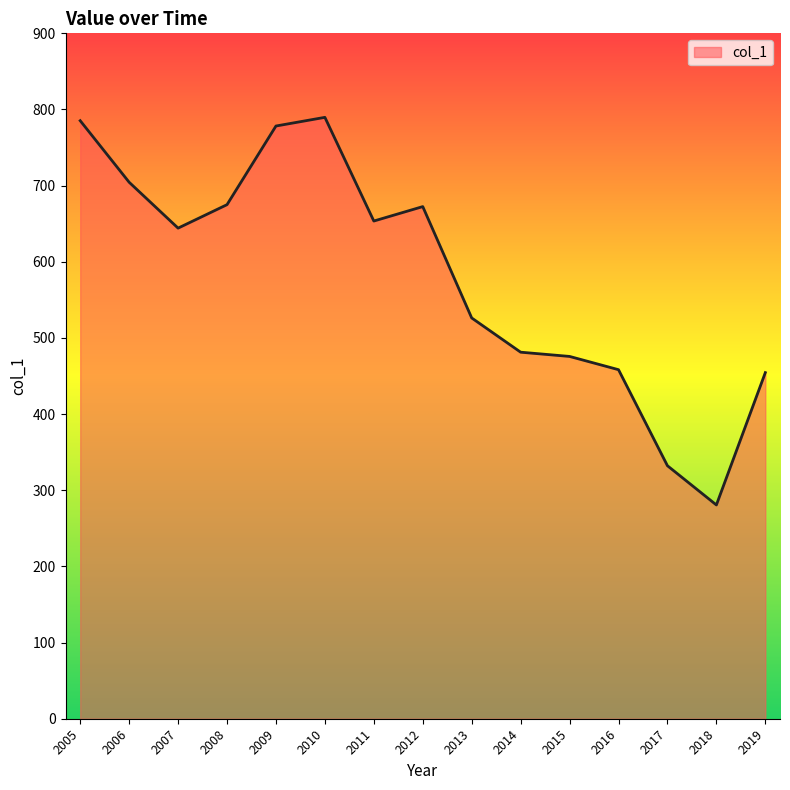

Which category has the lowest value across all series?

2018